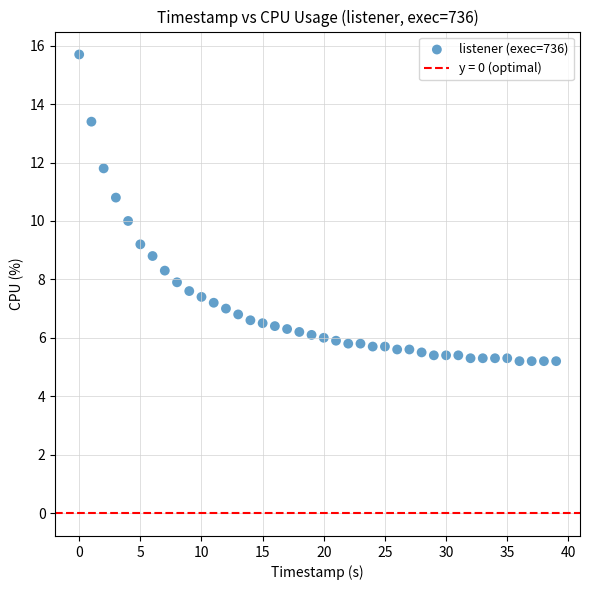

What is the range of Y values (max minus min)?

10.5